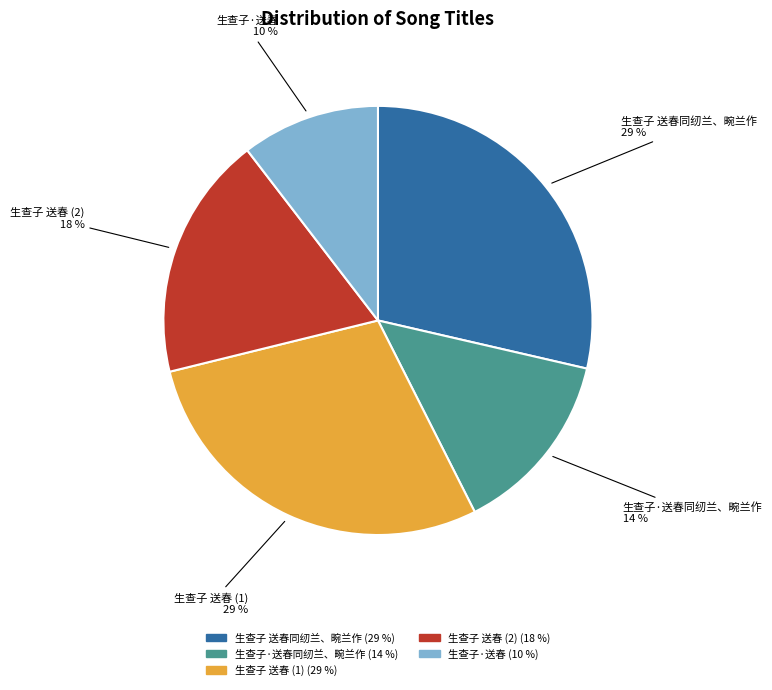

Which slice is the smallest?

生查子·送春